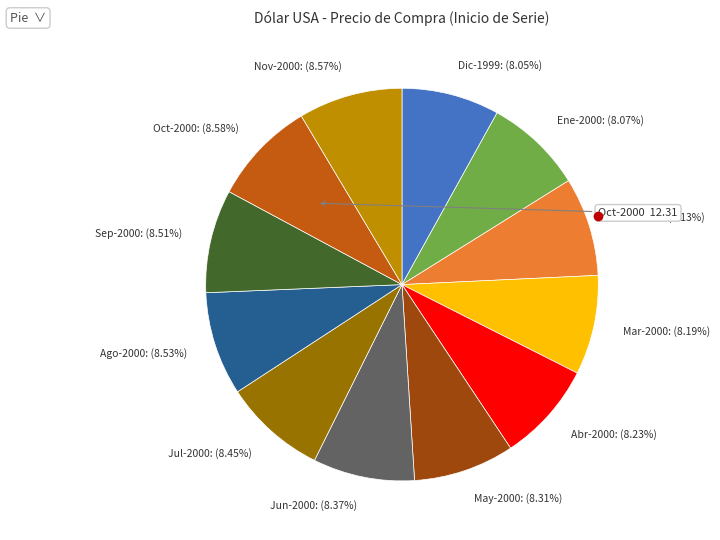

To the nearest percent, what is the average slice percentage?

8%